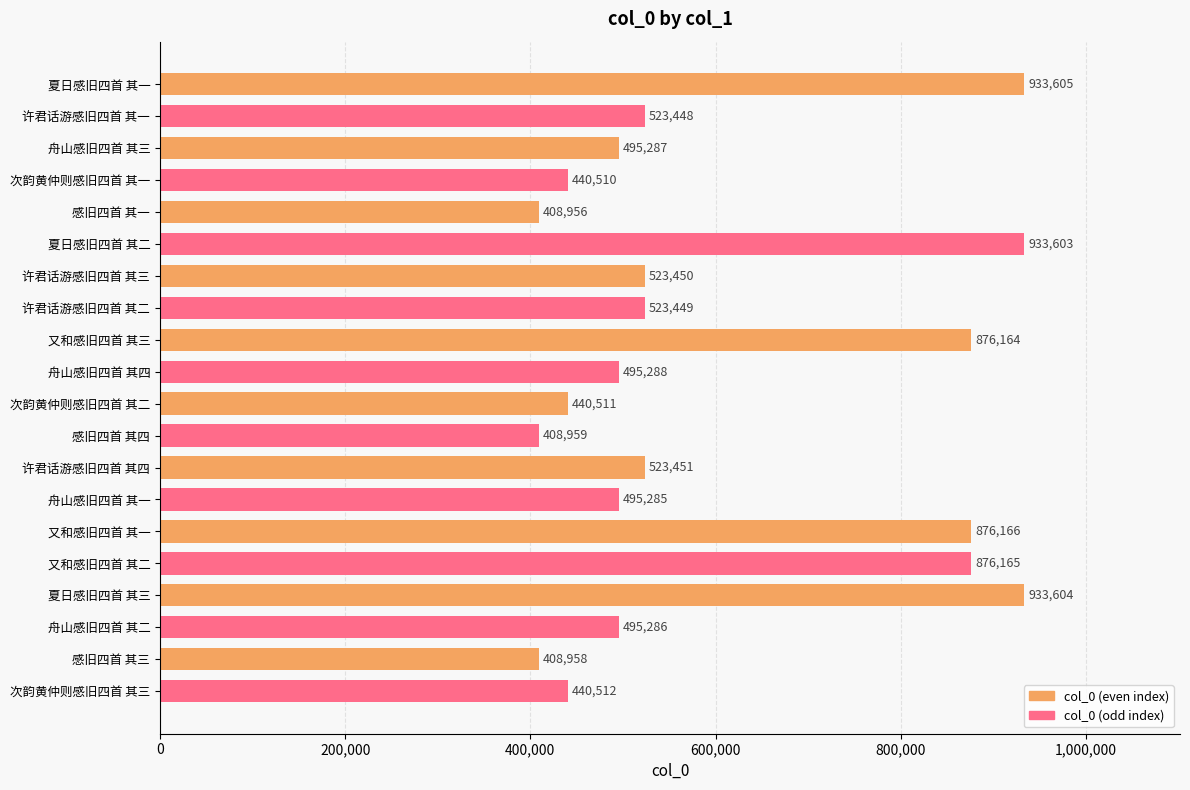

What is the sum of all values?

12052657